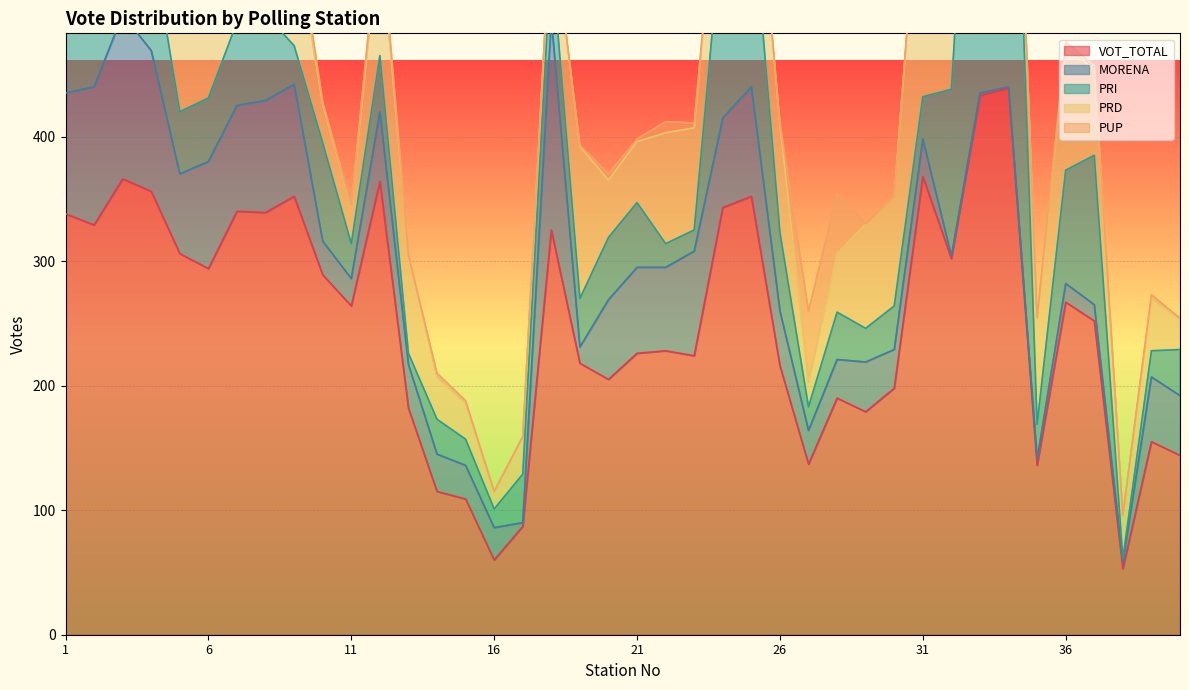

How many lines are shown in the chart?

5